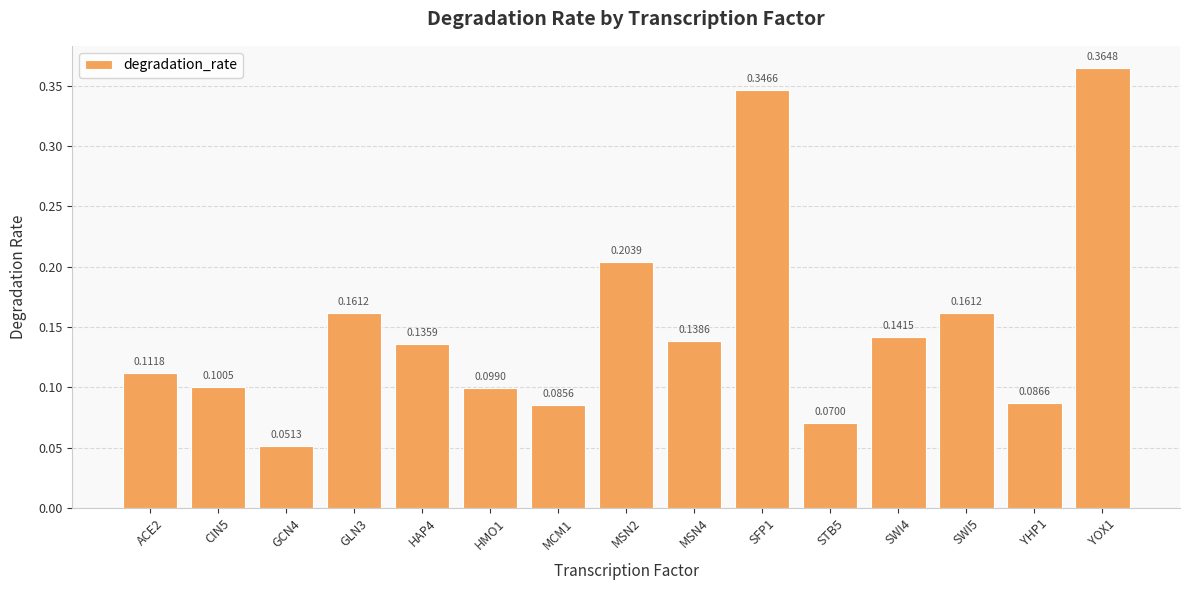

What is the sum of all values?

2.3